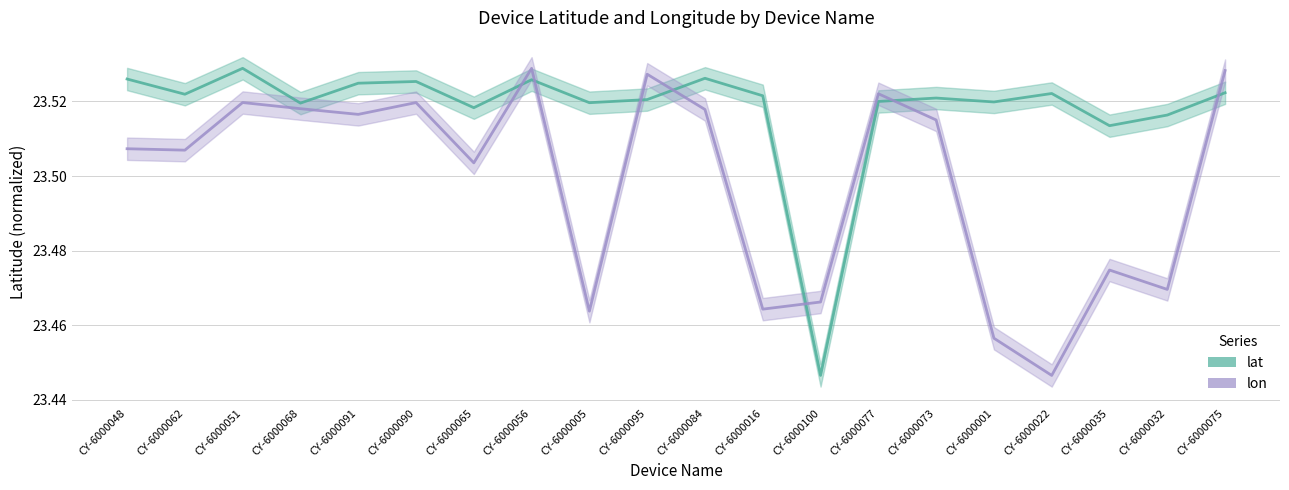

What is the value of the lon point at the 10th from the left?

23.5